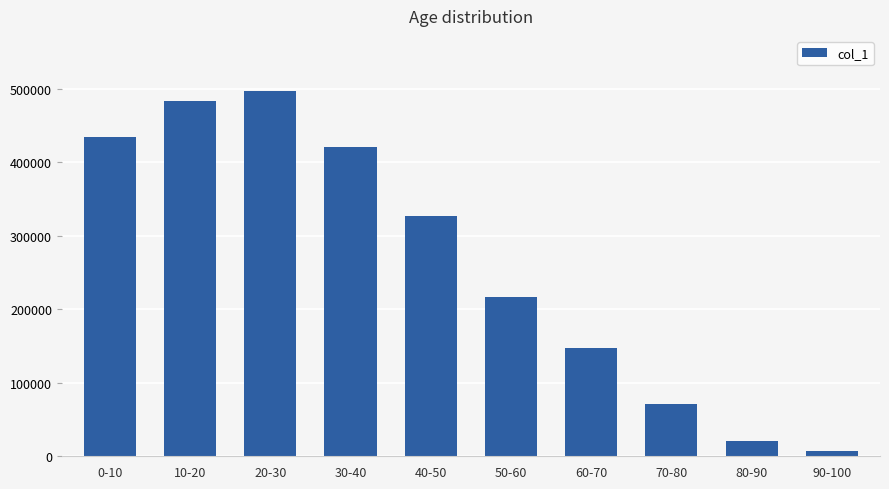

Rank the categories by value from lowest to highest.

90-100, 80-90, 70-80, 60-70, 50-60, 40-50, 30-40, 0-10, 10-20, 20-30